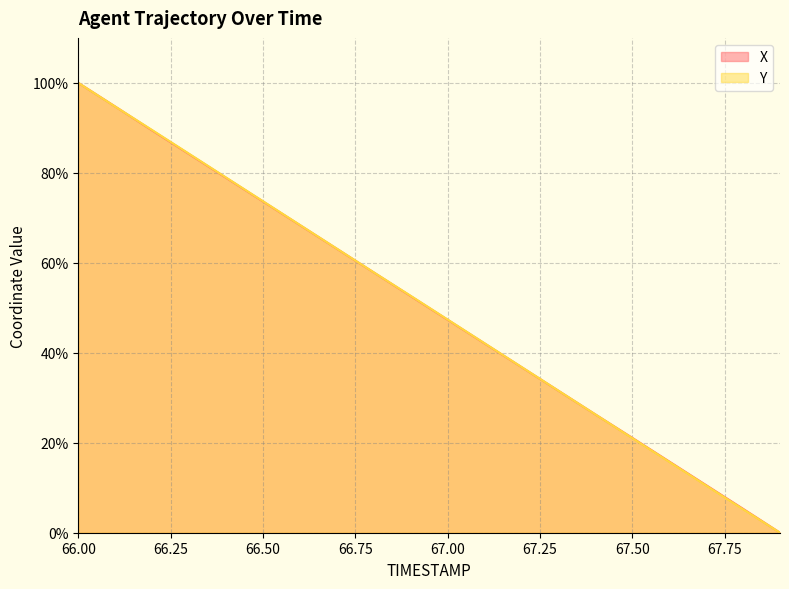

Between which two adjacent categories do Y and X first intersect?

66.1 and 66.2